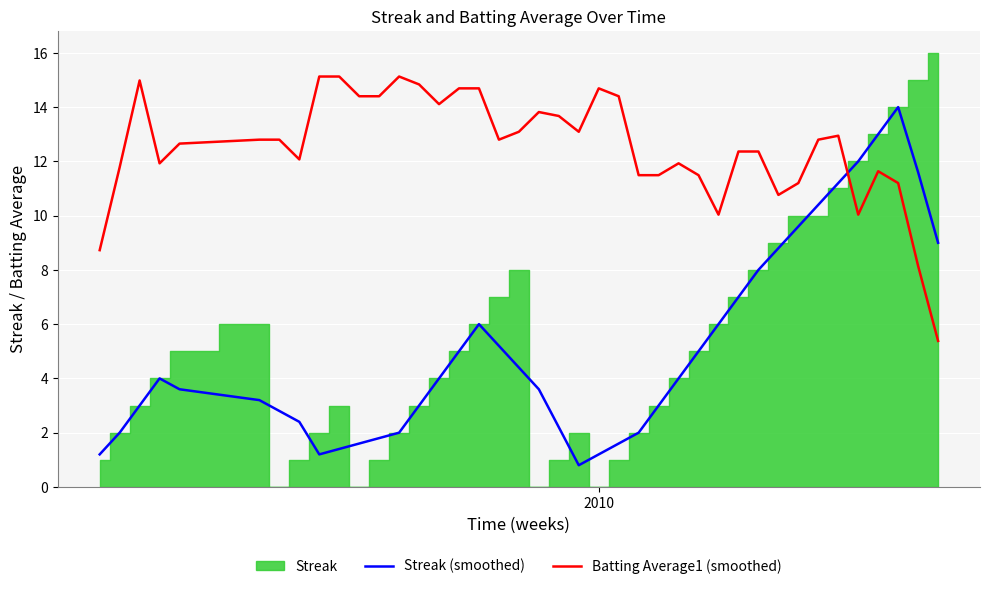

True or false: Streak (smoothed) has more than 0 points higher than both neighbors.

True